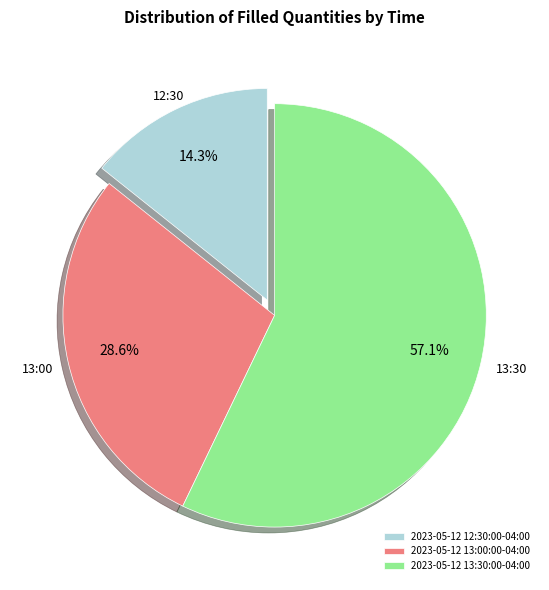

What percentage is the 2023-05-12 12:30:00-04:00 slice, to the nearest percent?

14%